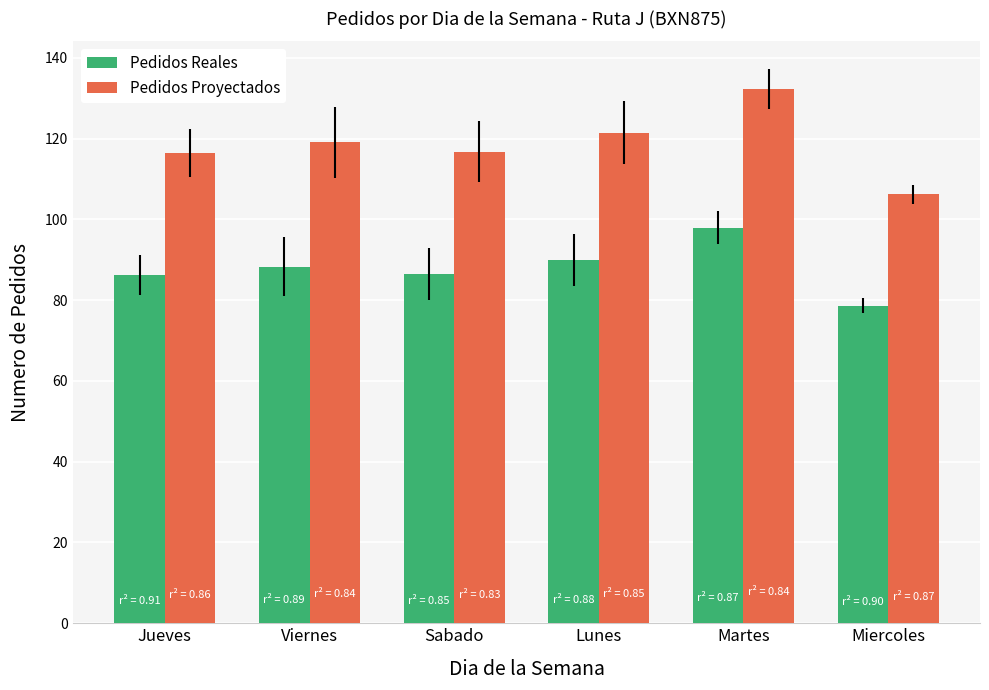

What is the label of the 2nd bar from the left?

Viernes